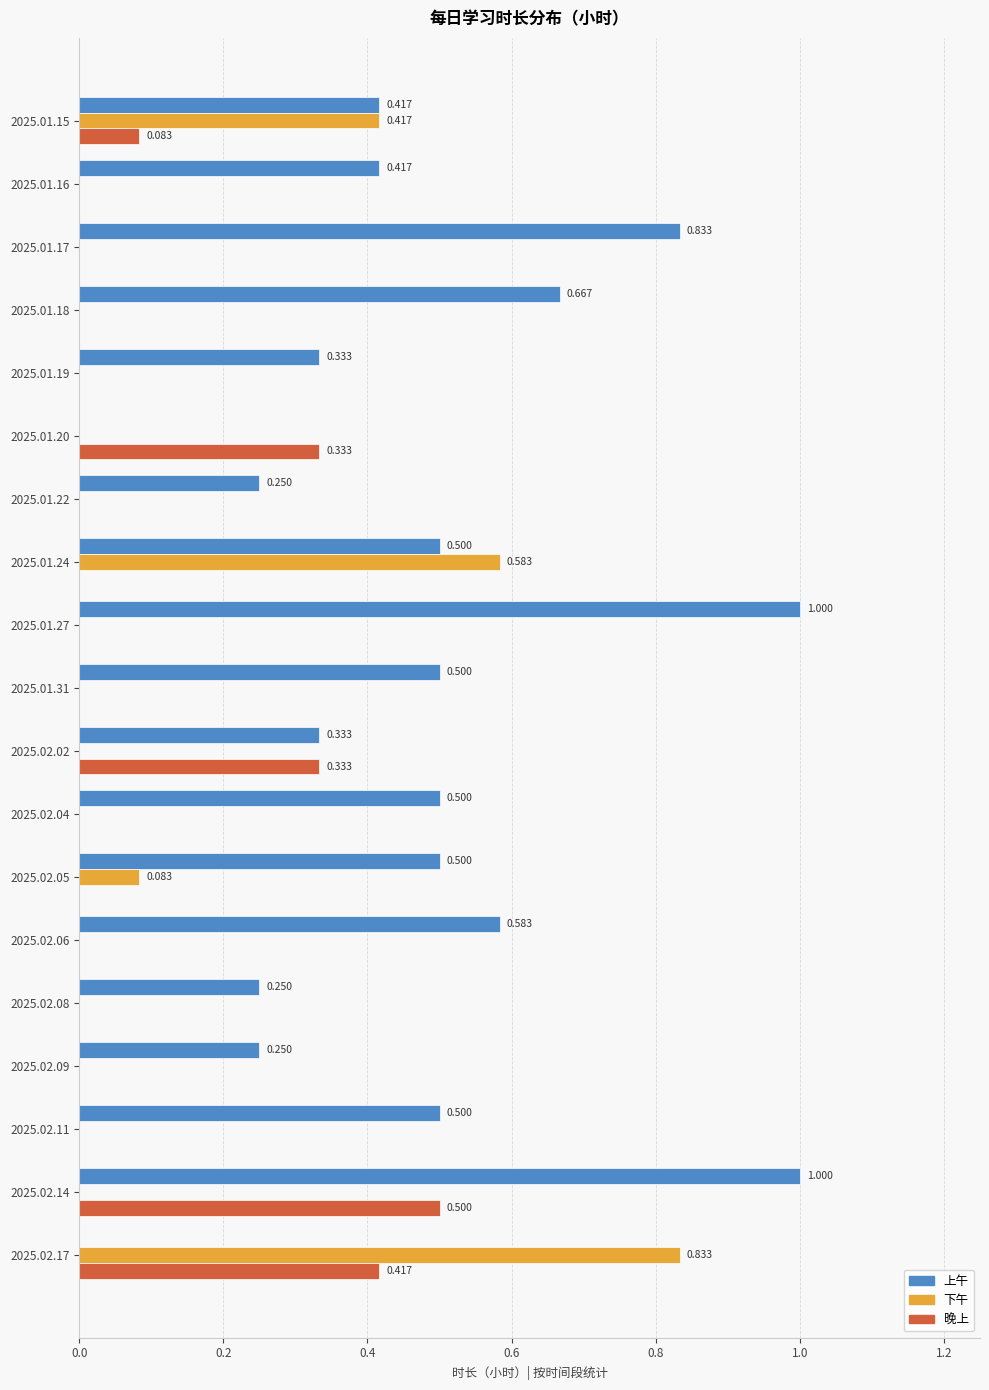

Which series has the largest total across all categories?

上午